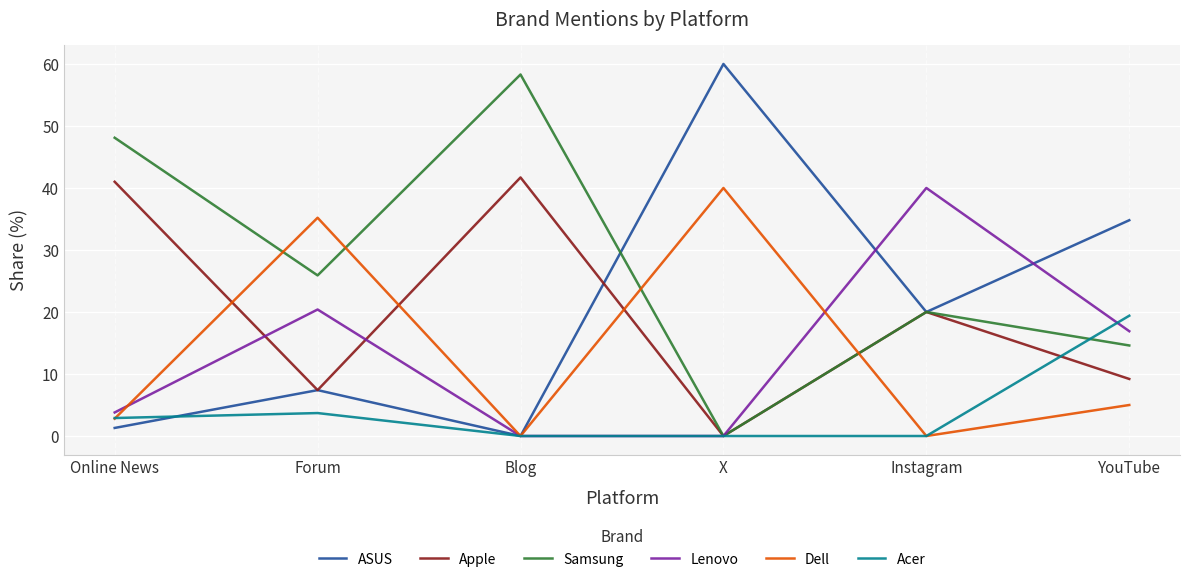

What is the average value of the Samsung series?

27.8